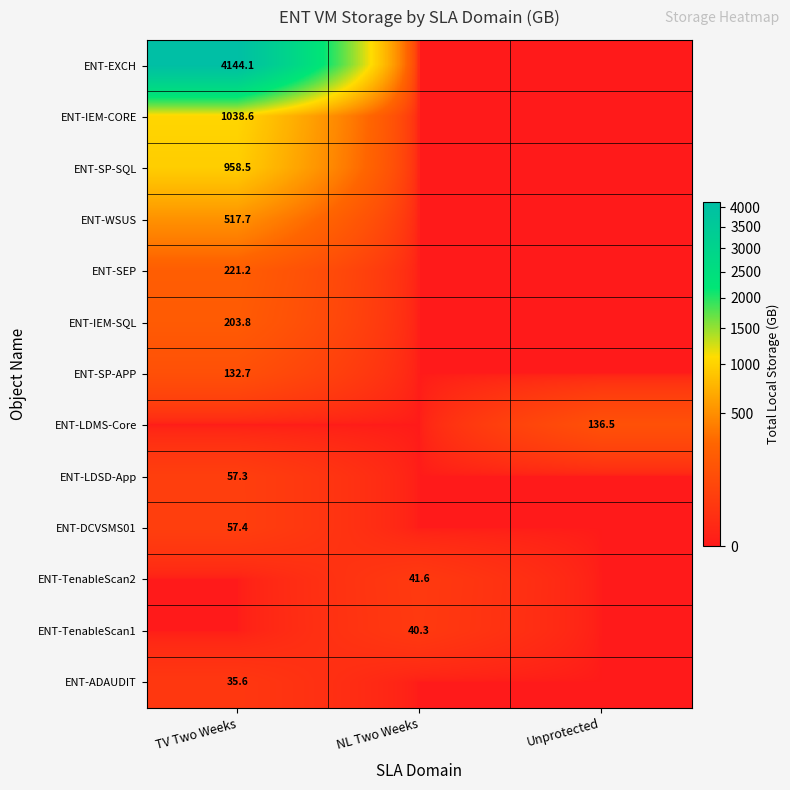

Between Unprotected and TV Two Weeks, which is larger?

TV Two Weeks